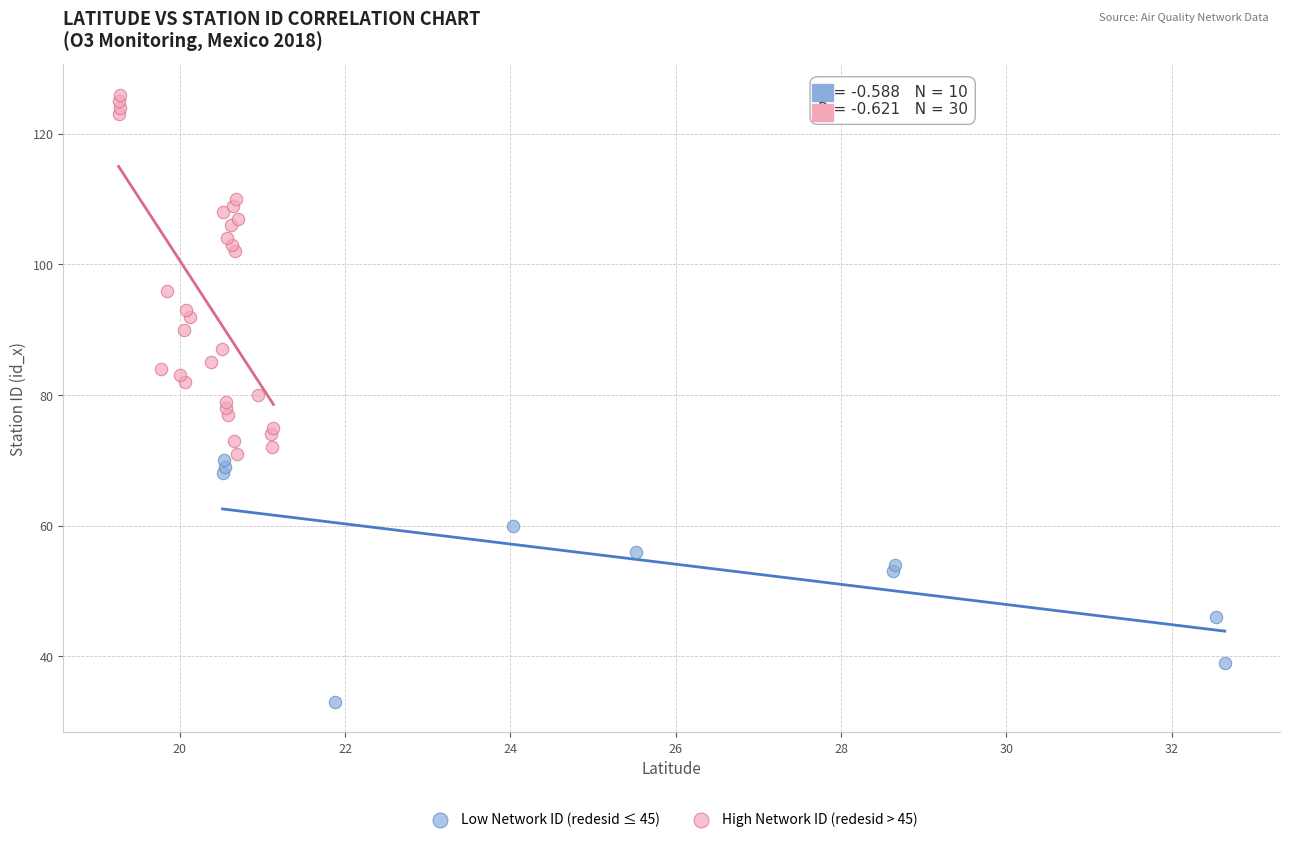

Which series has the widest spread of Y values?

High Network ID (redesid > 45)